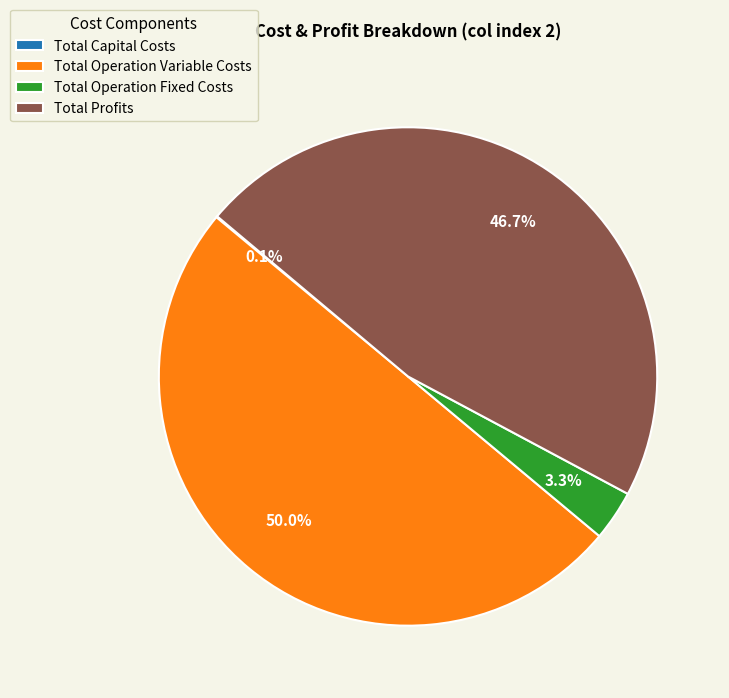

How much of the chart is everything except Total Operation Variable Costs?

50.0%